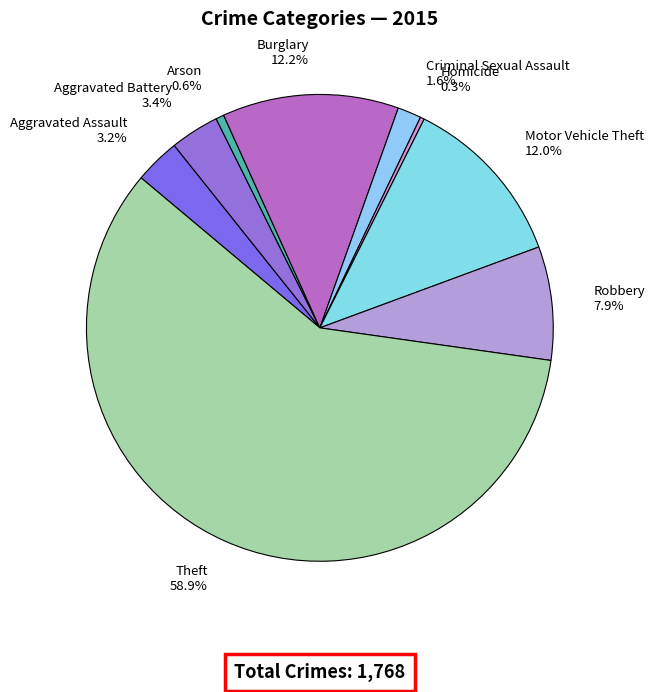

What is the largest slice in the pie chart?

Theft